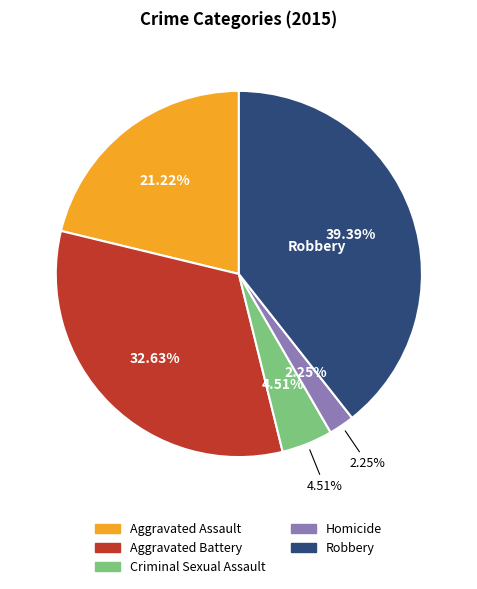

How many segments does this pie chart have?

5